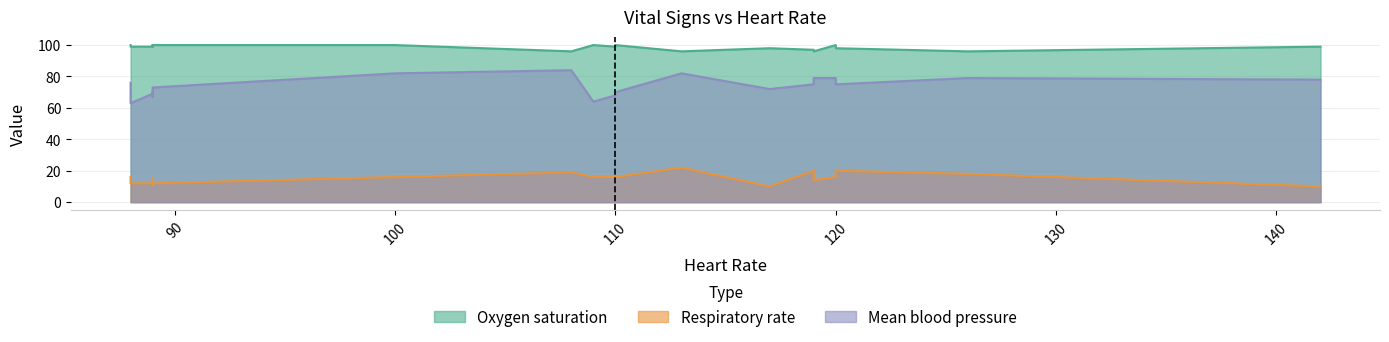

At 14, list the series in order from smallest to largest.

Respiratory rate, Mean blood pressure, Oxygen saturation